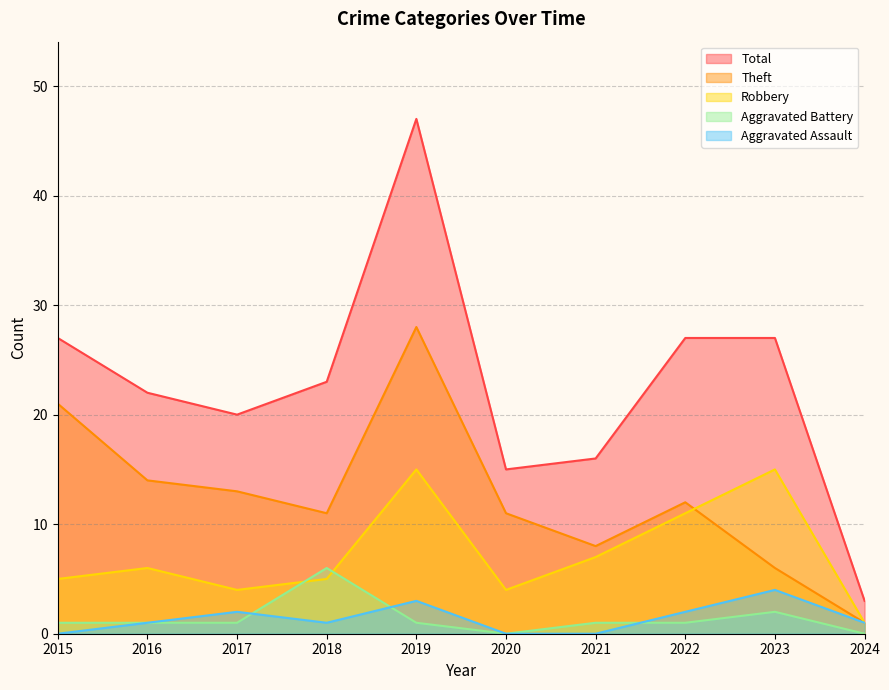

At which category is the sum across all series the highest?

2019